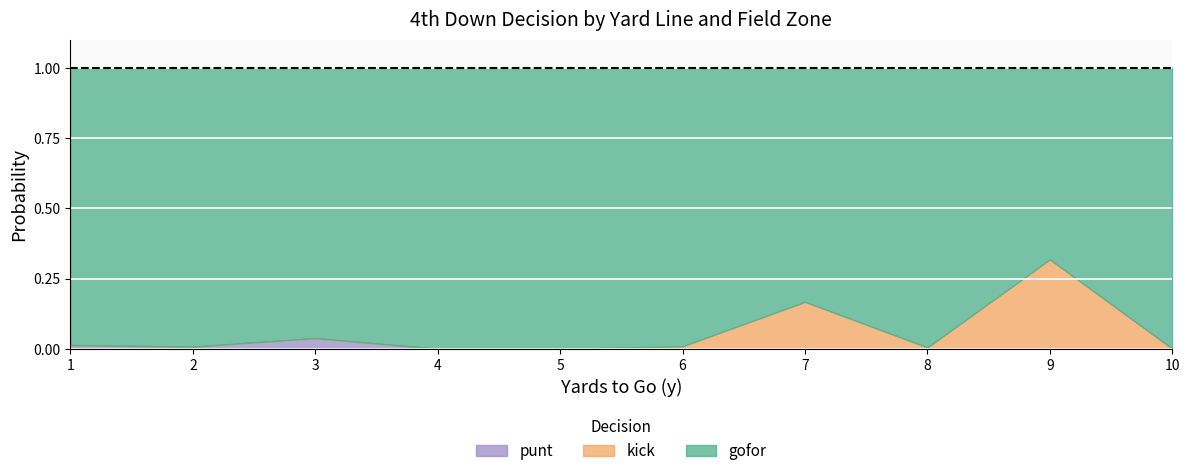

How many values in punt are above zero?

3